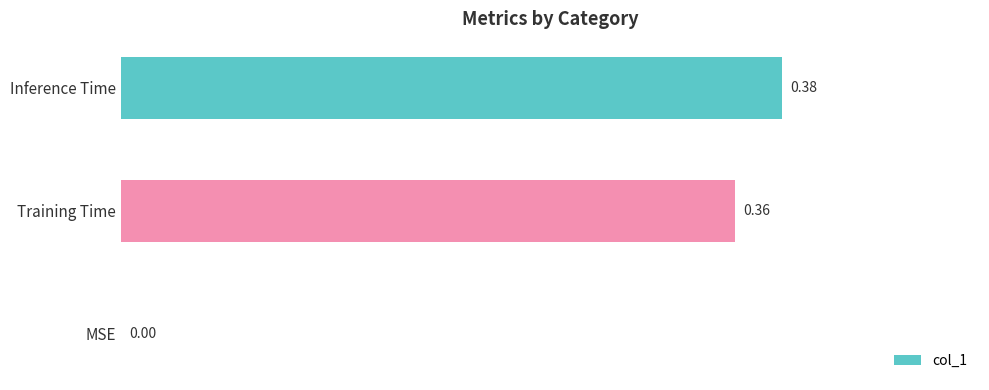

Which label corresponds to the largest value in the chart?

Inference Time